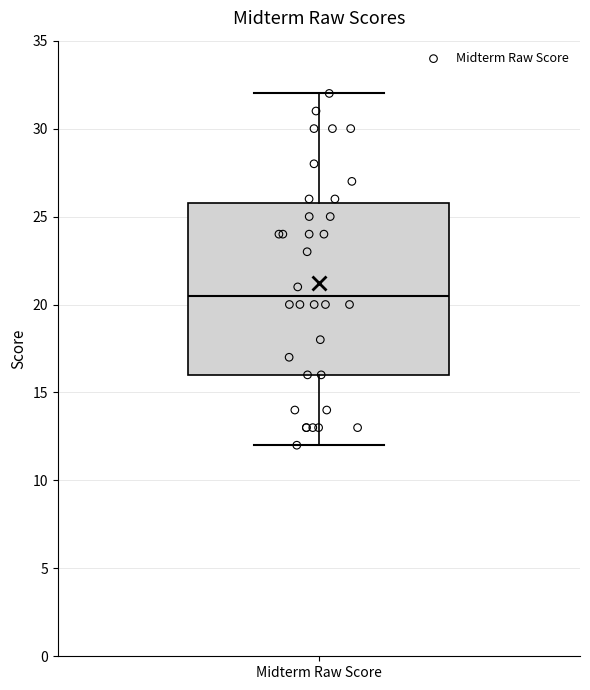

Read this box plot against the y-axis: the position of the median line, the range covered by the box, and the ends of both whiskers. The values are not printed on the chart, so give them approximately, as read against the axis.

median 20.5, box 16.0 to 26.0, whiskers 12.0 to 32.0